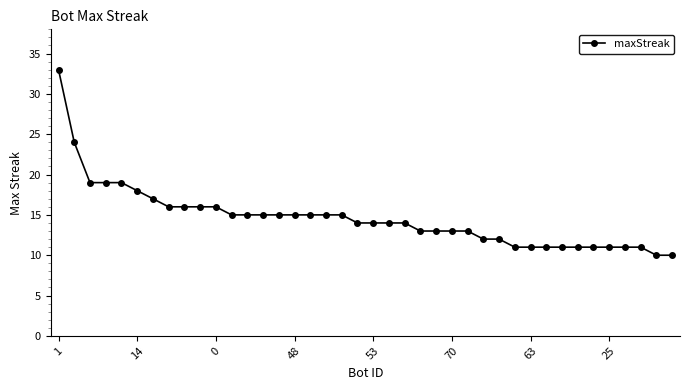

What is the difference between the maximum and second lowest values?

23